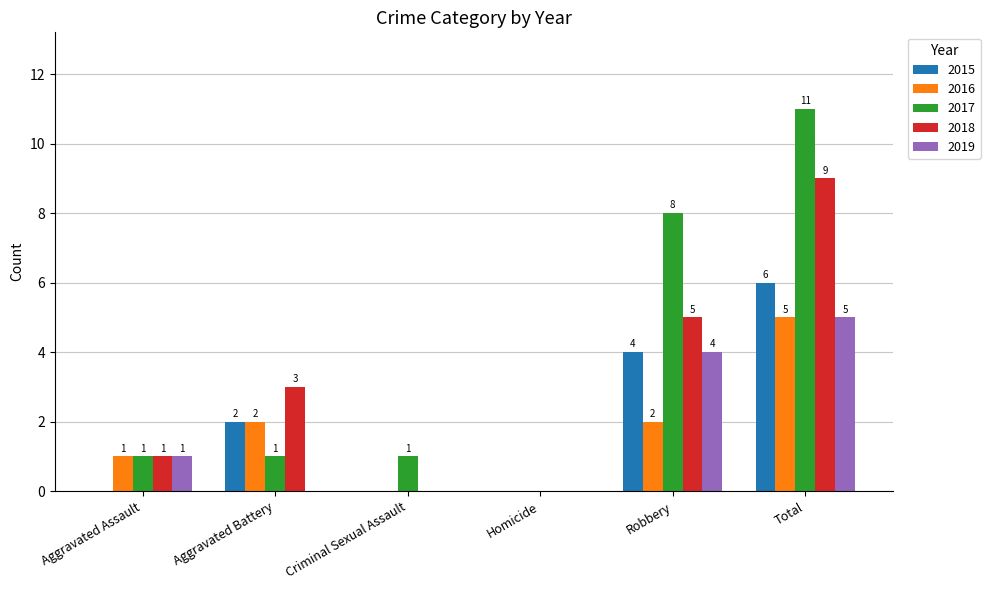

Are the bars grouped side by side (vs. stacked)?

Yes